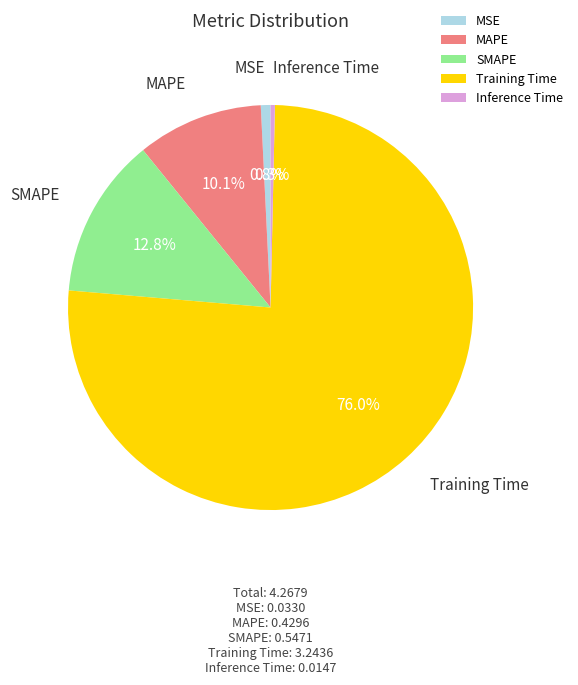

Which slice is the largest?

Training Time